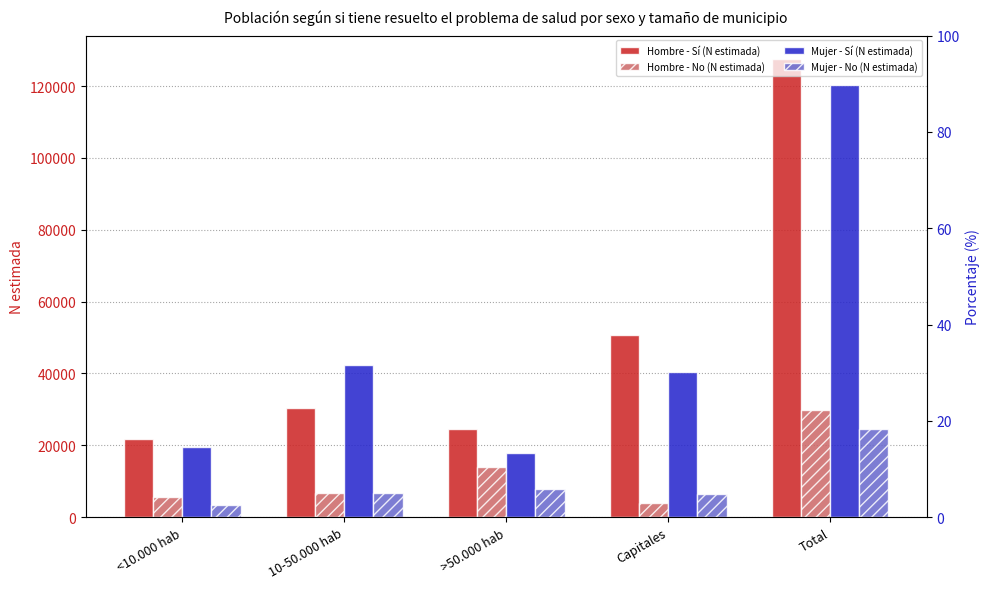

What is the difference between the Mujer - No (N estimada) values at >50.000 hab and 10-50.000 hab?

1140